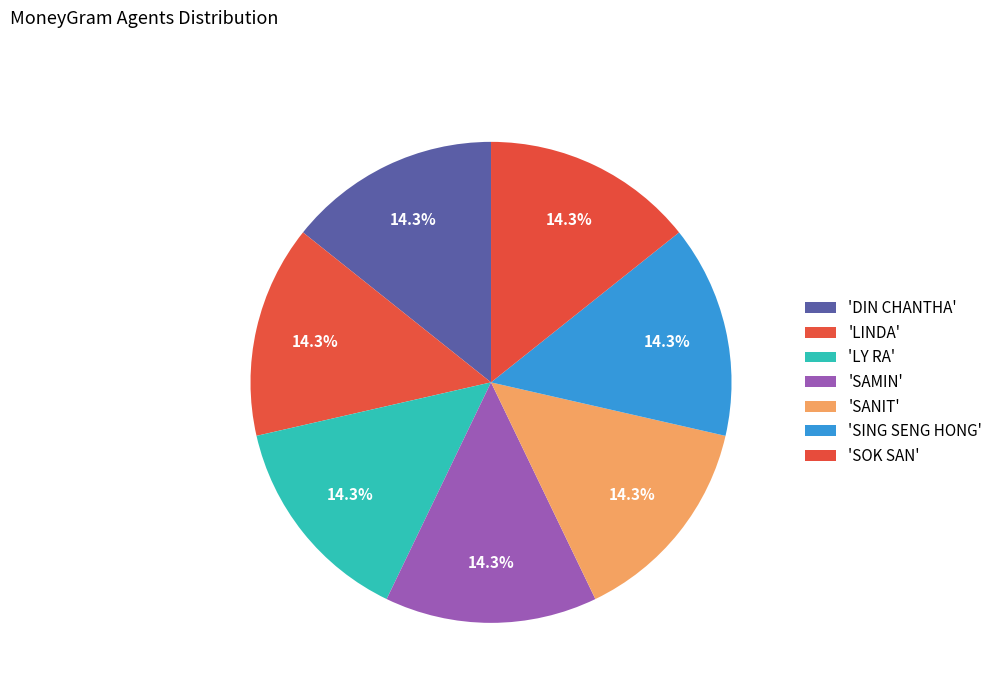

How many slices are in this pie chart?

7